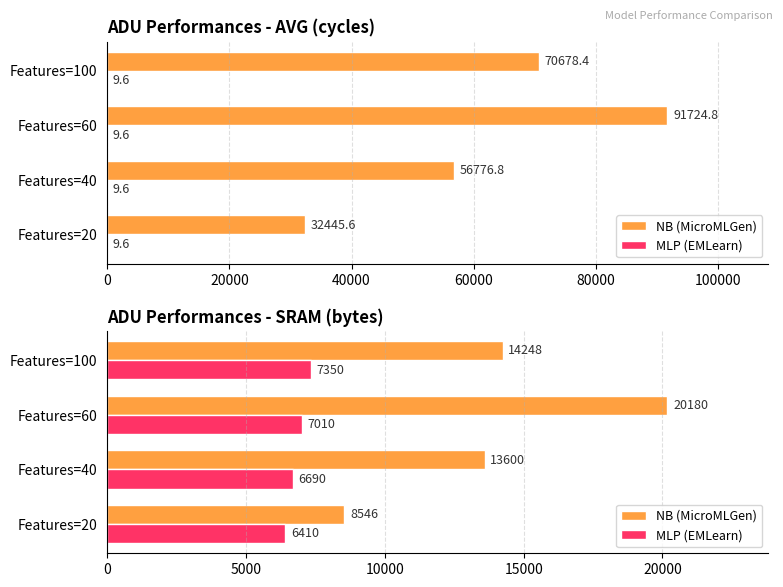

What is the value of the MLP (EMLearn) bar at the 3rd from the left?

7010